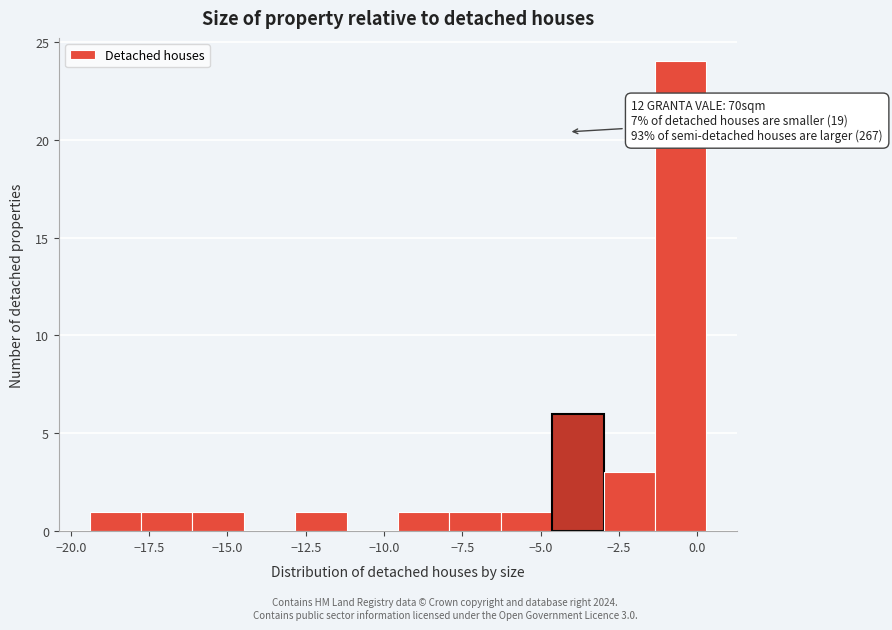

Read against the x-axis, roughly where is the centre of the tallest bar?

-0.5